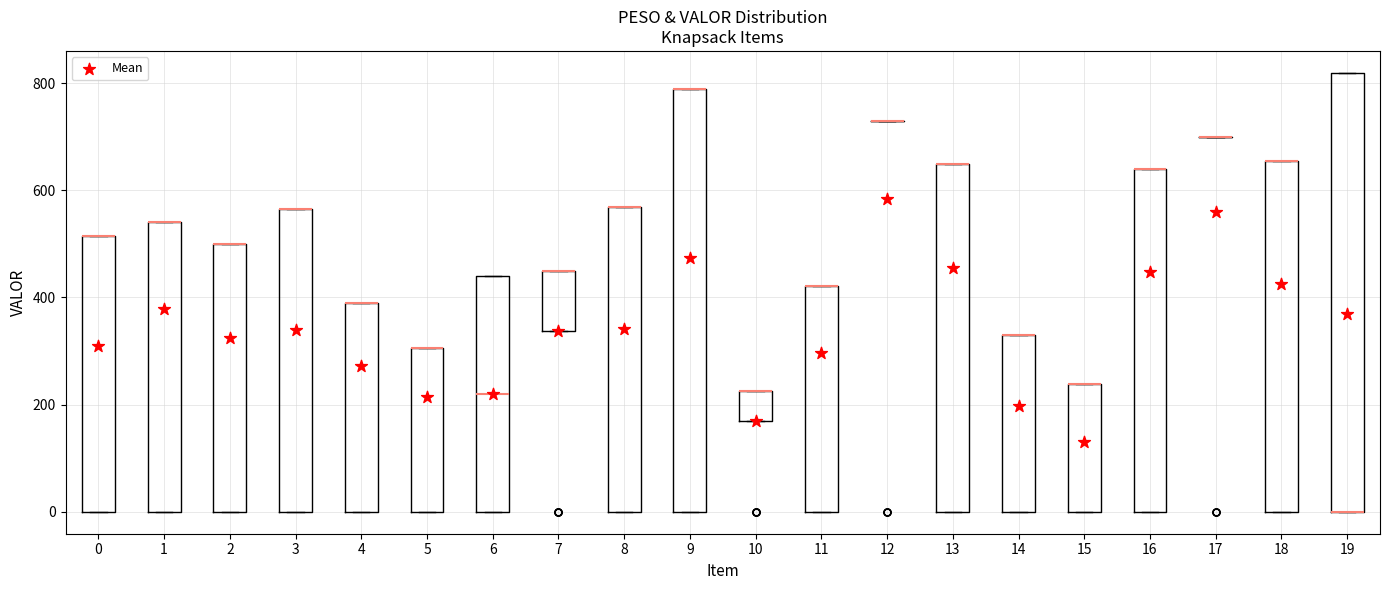

Reading left to right, read every box against the y-axis: the position of its median line, the range the box covers, and the ends of its whiskers. The values are not printed on the chart, so give them approximately, as read against the axis.

0: median 520 (drawn on the box's upper edge), box 0 to 520, whiskers 0 to 520
1: median 540 (drawn on the box's upper edge), box 0 to 540, whiskers 0 to 540
2: median 500 (drawn on the box's upper edge), box 0 to 500, whiskers 0 to 500
3: median 560 (drawn on the box's upper edge), box 0 to 560, whiskers 0 to 560
4: median 380 (drawn on the box's upper edge), box 0 to 380, whiskers 0 to 380
5: median 300 (drawn on the box's upper edge), box 0 to 300, whiskers 0 to 300
6: median 220, box 0 to 440, whiskers 0 to 440
7: median 460 (drawn on the box's upper edge), box 340 to 460, whiskers 340 to 460
8: median 560 (drawn on the box's upper edge), box 0 to 560, whiskers 0 to 560
9: median 780 (drawn on the box's upper edge), box 0 to 780, whiskers 0 to 780
10: median 220 (drawn on the box's upper edge), box 160 to 220, whiskers 160 to 220
11: median 420 (drawn on the box's upper edge), box 0 to 420, whiskers 0 to 420
12: box collapsed to a line at 740, whiskers 740 to 740
13: median 640 (drawn on the box's upper edge), box 0 to 640, whiskers 0 to 640
14: median 340 (drawn on the box's upper edge), box 0 to 340, whiskers 0 to 340
15: median 240 (drawn on the box's upper edge), box 0 to 240, whiskers 0 to 240
16: median 640 (drawn on the box's upper edge), box 0 to 640, whiskers 0 to 640
17: box collapsed to a line at 700, whiskers 700 to 700
18: median 660 (drawn on the box's upper edge), box 0 to 660, whiskers 0 to 660
19: median 0 (drawn on the box's lower edge), box 0 to 820, whiskers 0 to 820